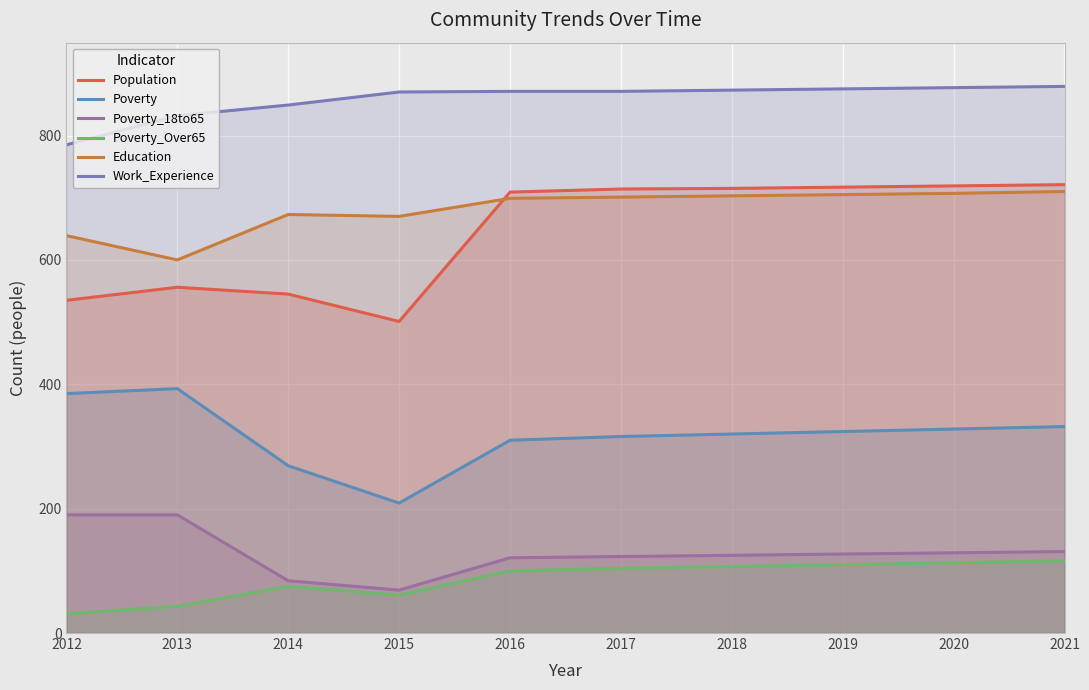

Which has a higher value, 2014 or 2017?

2017